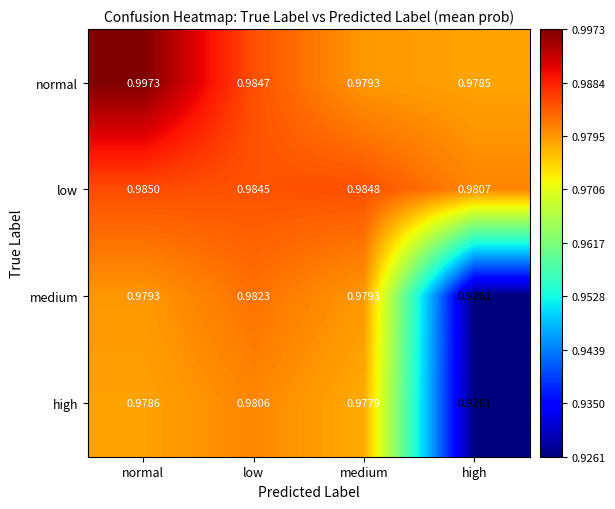

Which category has the highest value across all series?

normal